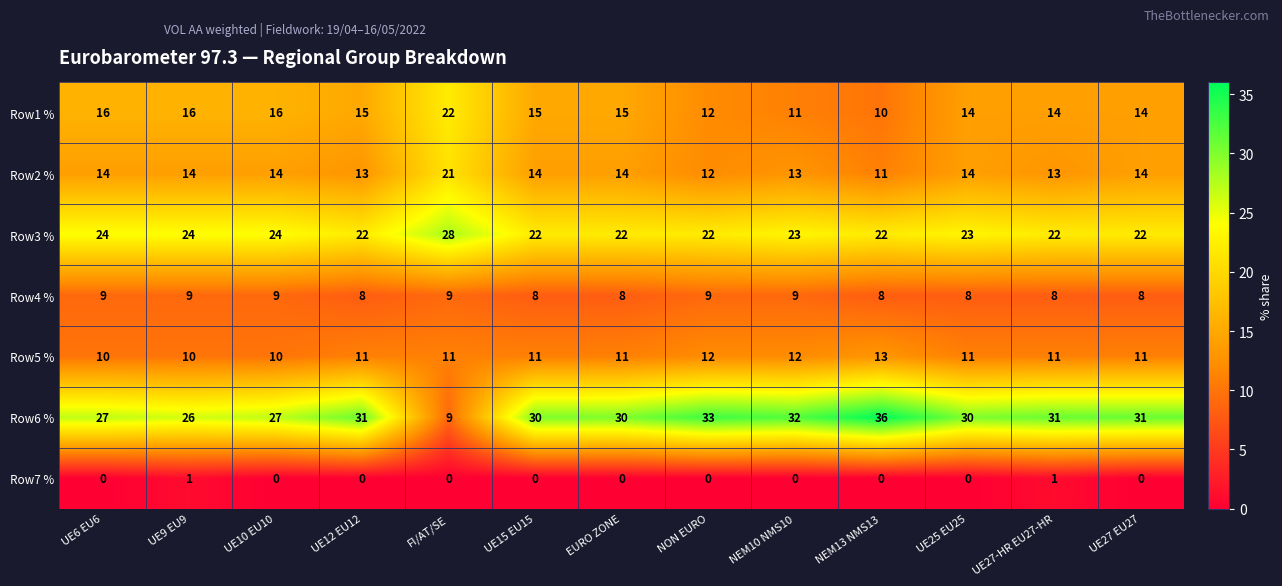

Is it true that Row5 % equals 4 at UE9 EU9?

False